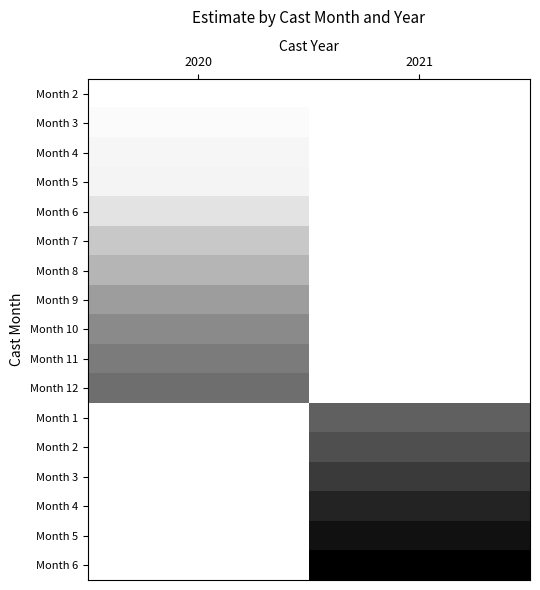

At how many categories does at least one series exceed 2?

2